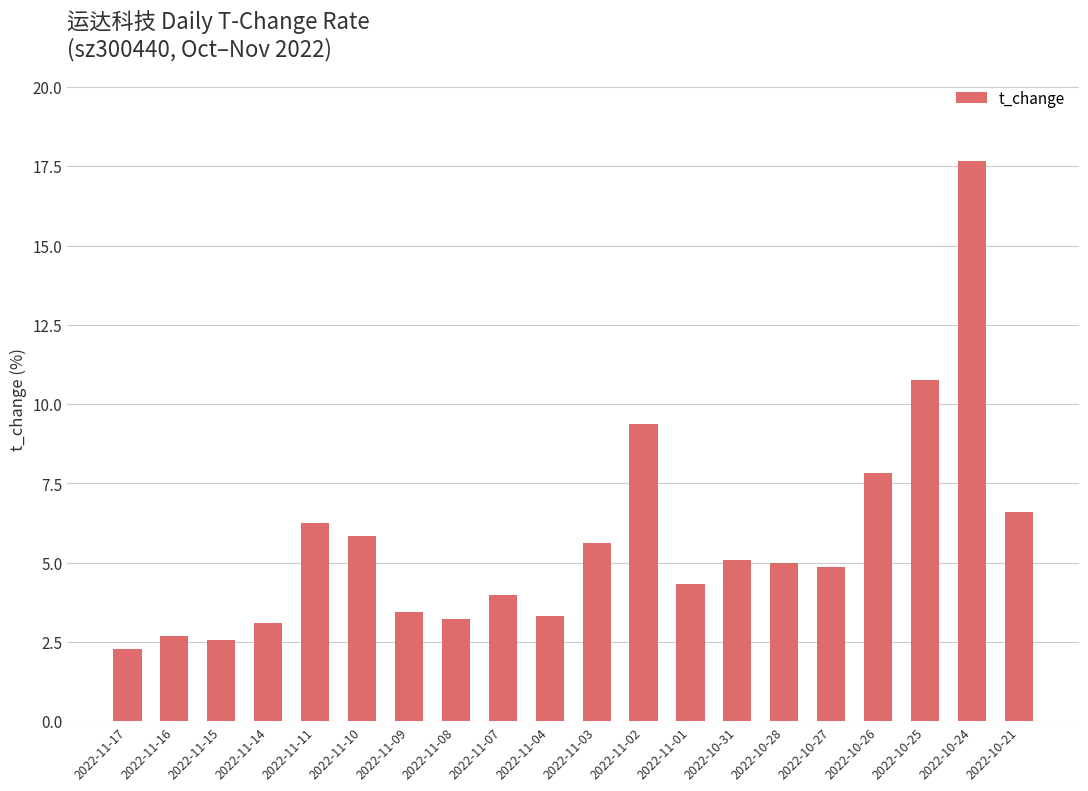

Which category has the lowest value across all series?

2022-11-17